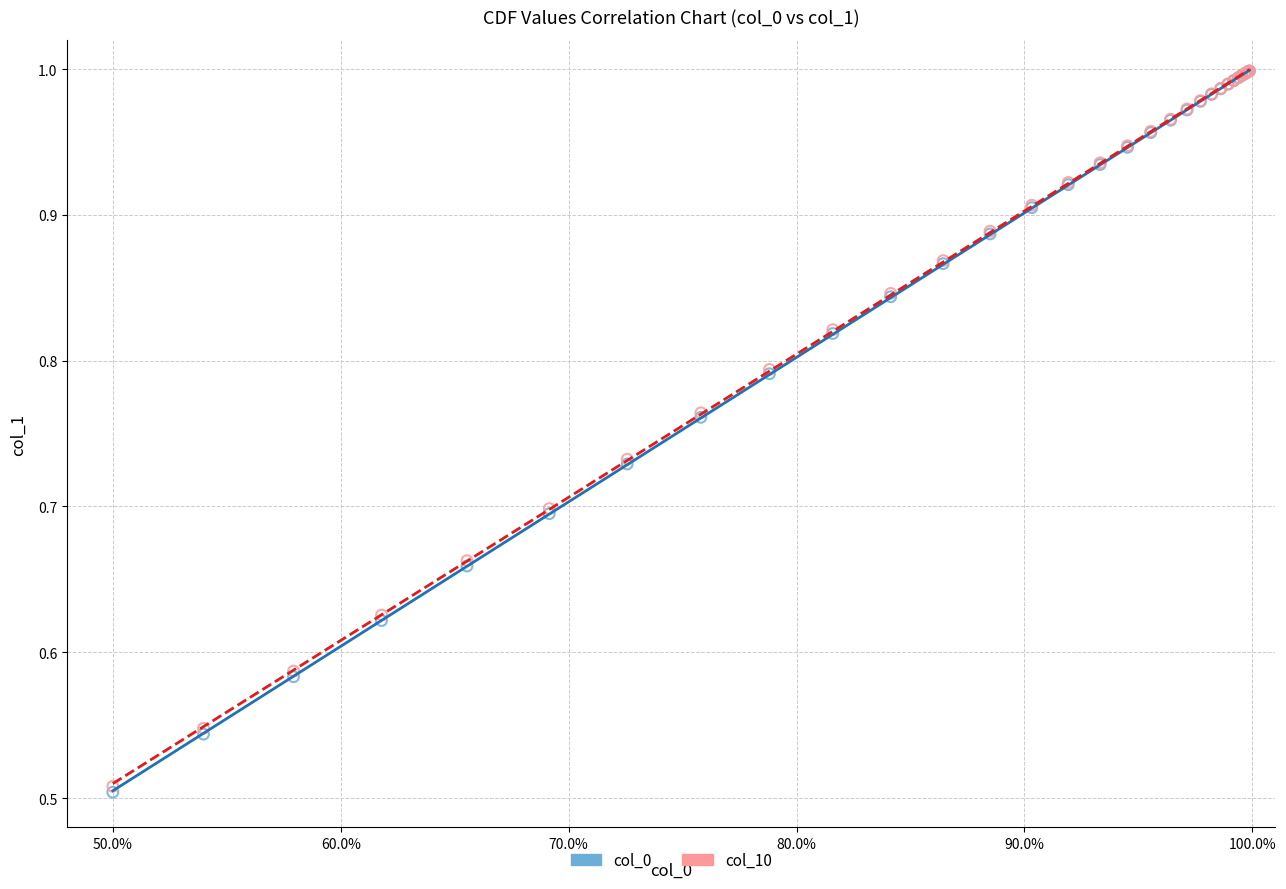

Which series has the largest Y range (max minus min)?

col_0